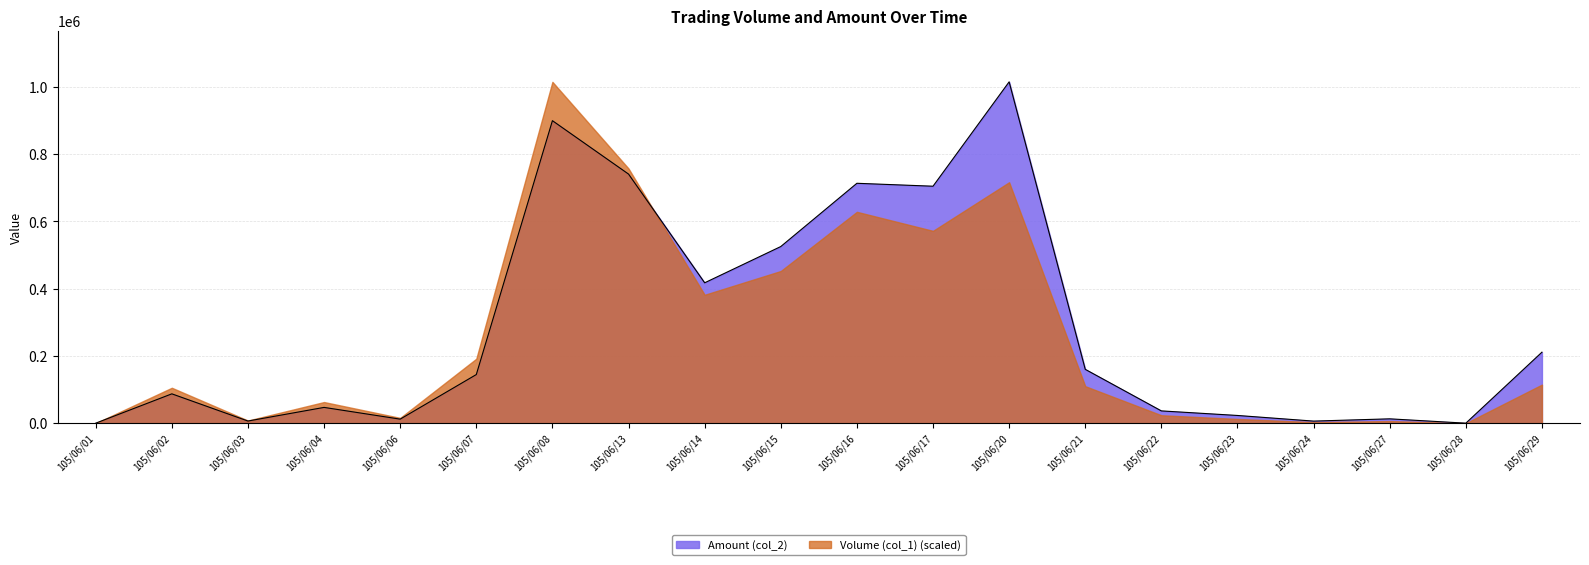

What is the greatest value displayed?

1015040.0